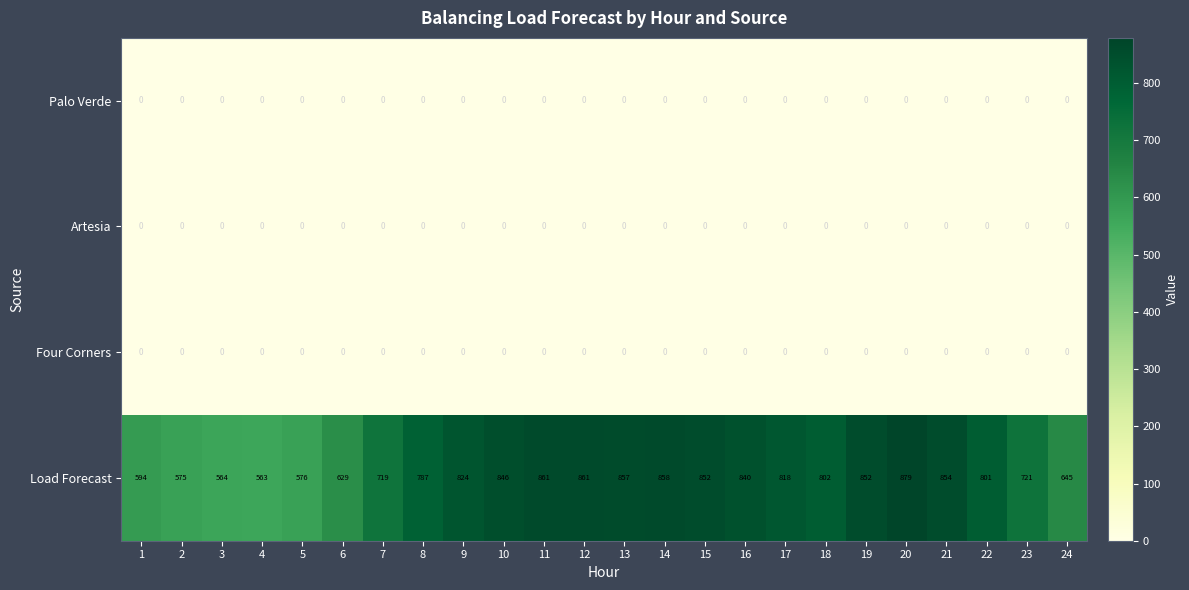

What is the spread (max minus min) of values at 7?

719